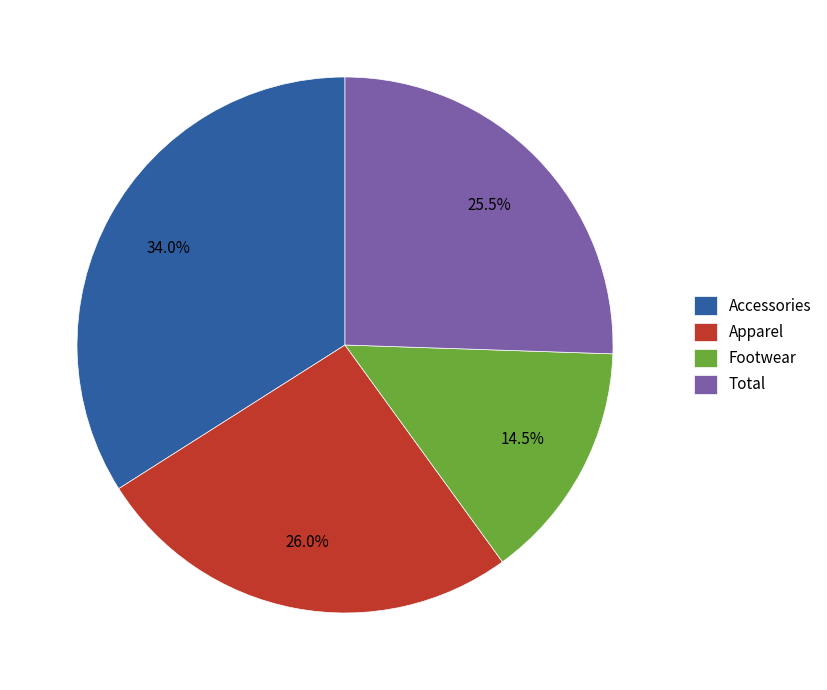

Is there a majority slice in this chart?

No